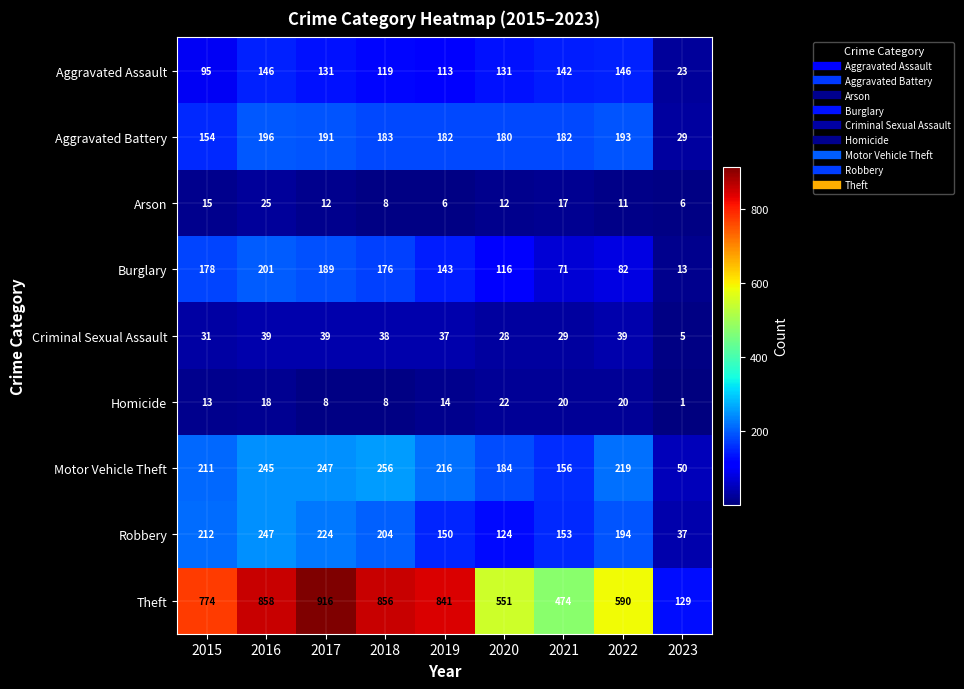

How many data points does each series have?

9